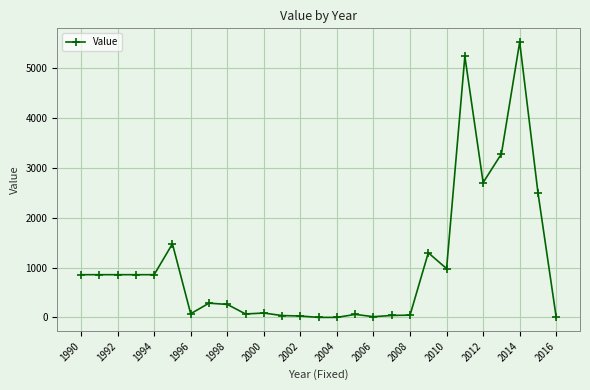

What is the sum of all values?

28286.0